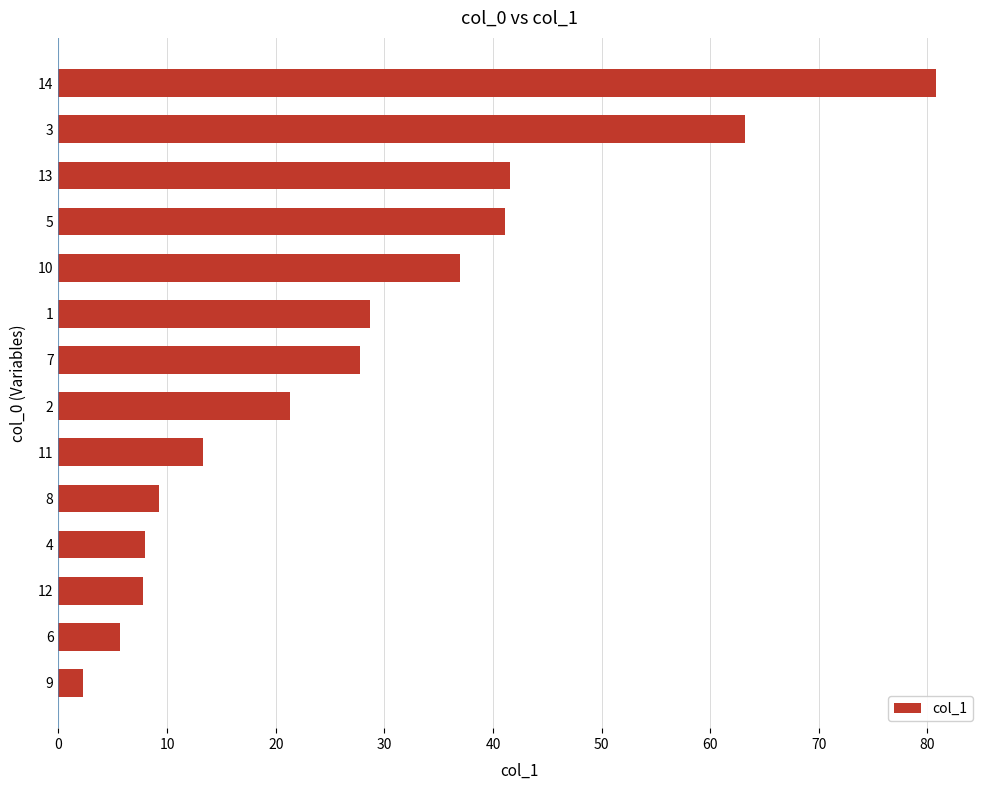

The value at 2 is 11.0. True or false?

False